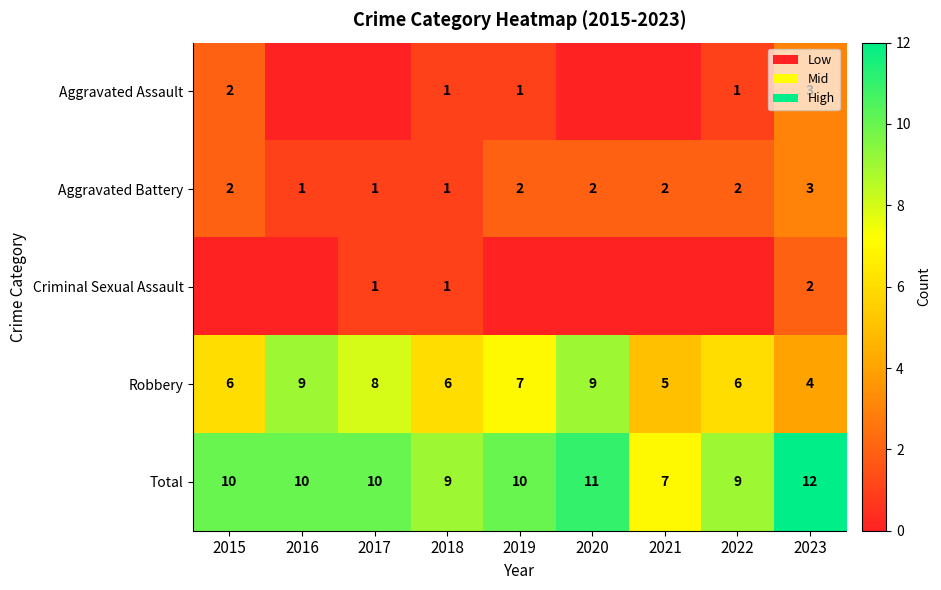

What is the lowest value of the Total series?

7